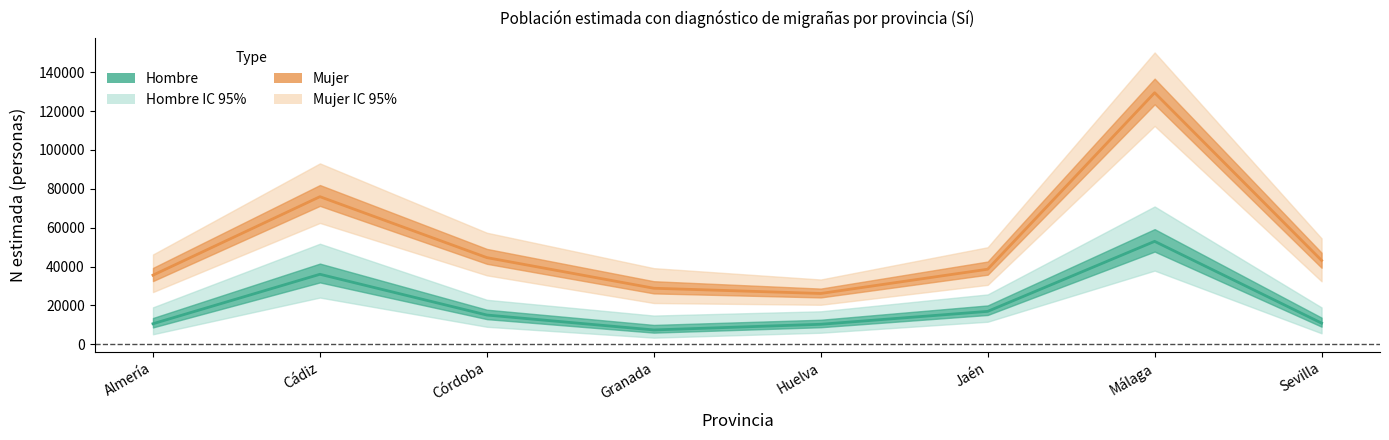

In Hombre_lim_inf, how many points are lower than both neighbors (excluding endpoints)?

1